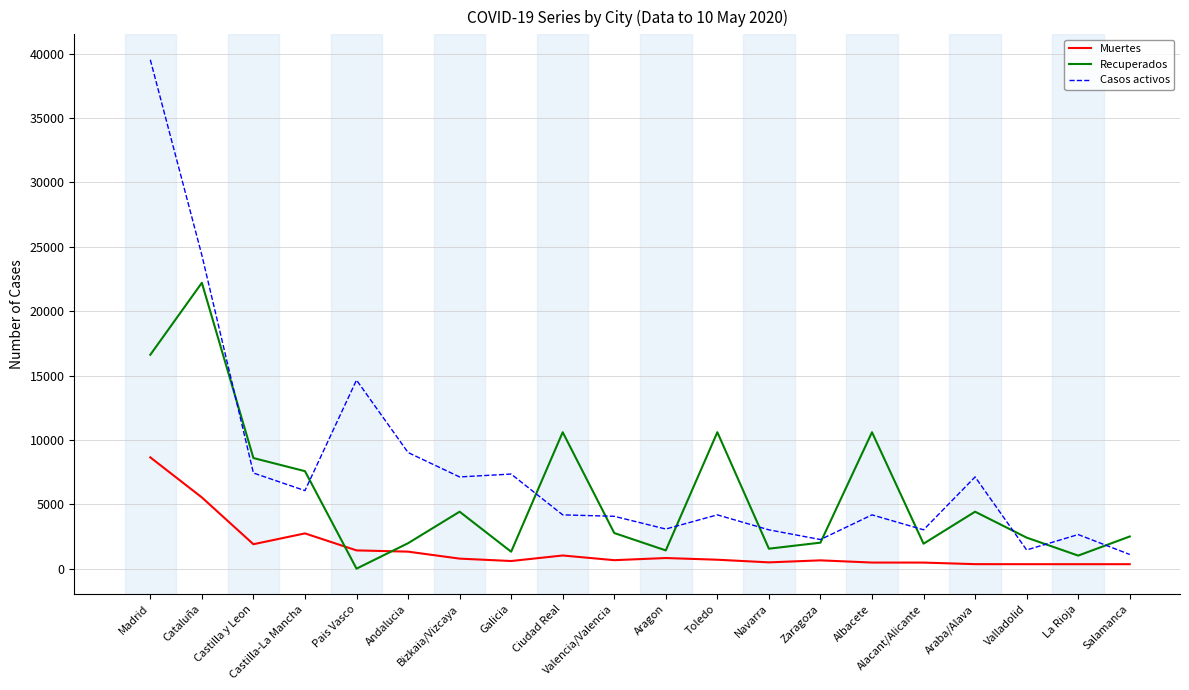

Rank the series by their average value, from highest to lowest.

Casos activos, Recuperados, Muertes